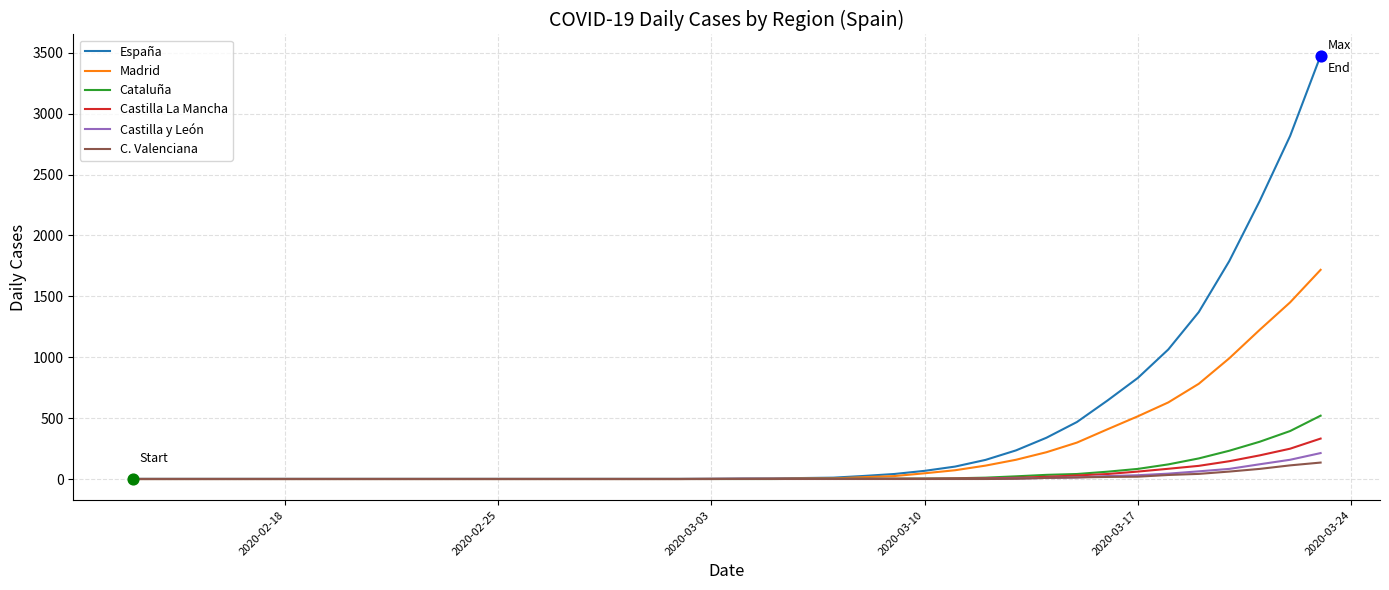

What is the highest value of the C. Valenciana series?

135